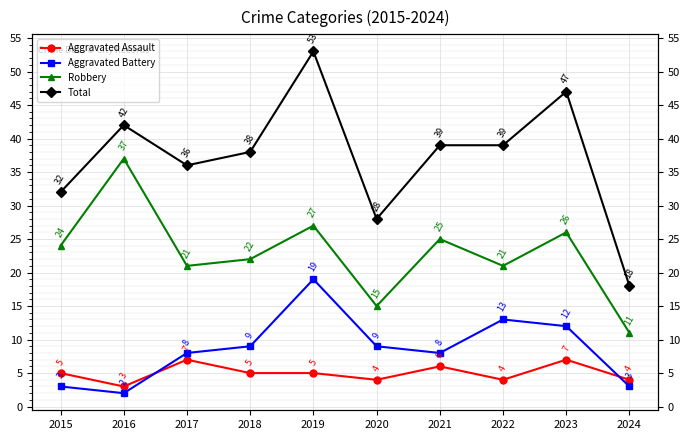

What is the average value of the Robbery series?

23